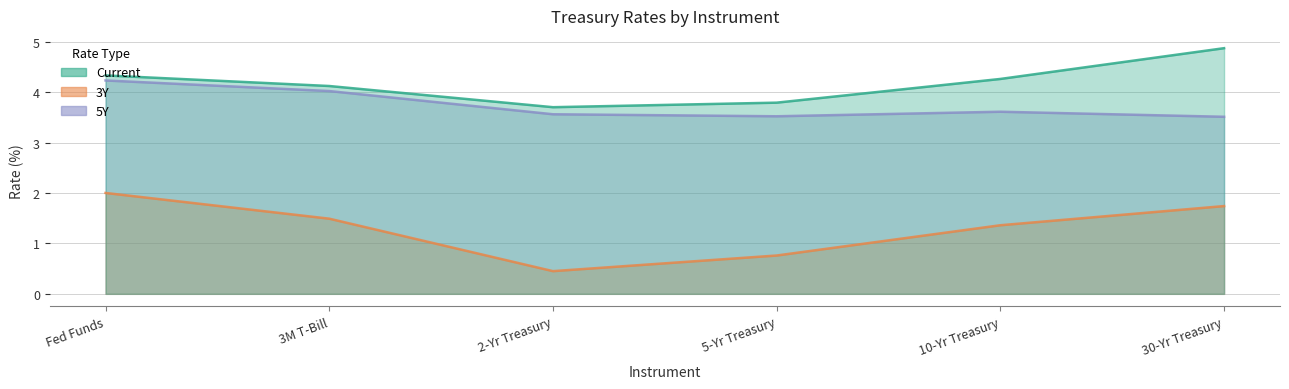

How many series are shown in this chart?

3